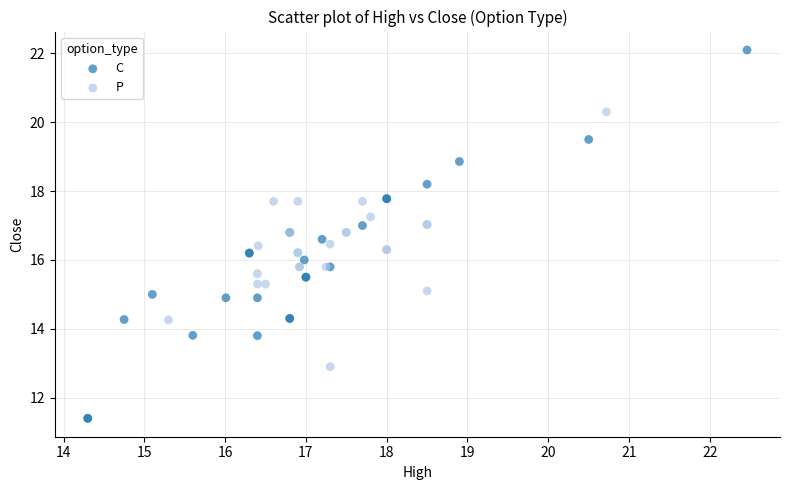

Which series has the widest spread of Y values?

C